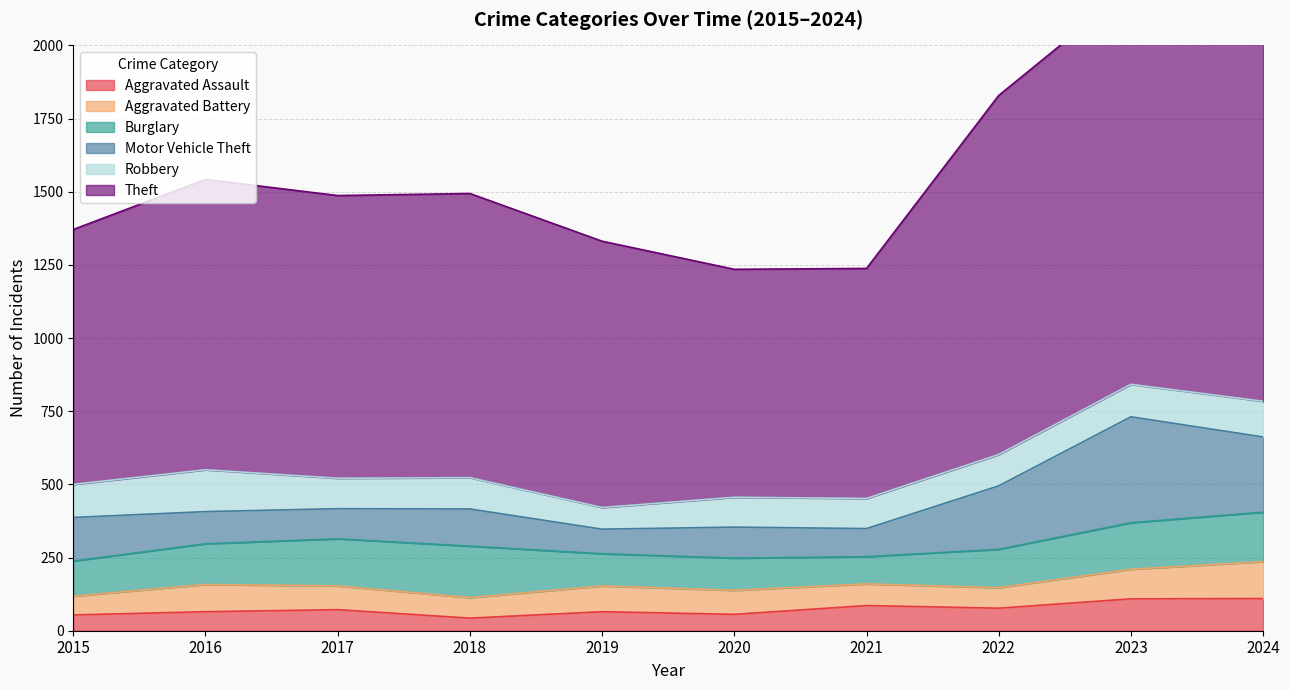

What are all the series names shown in the legend?

Aggravated Assault, Aggravated Battery, Burglary, Motor Vehicle Theft, Robbery, Theft